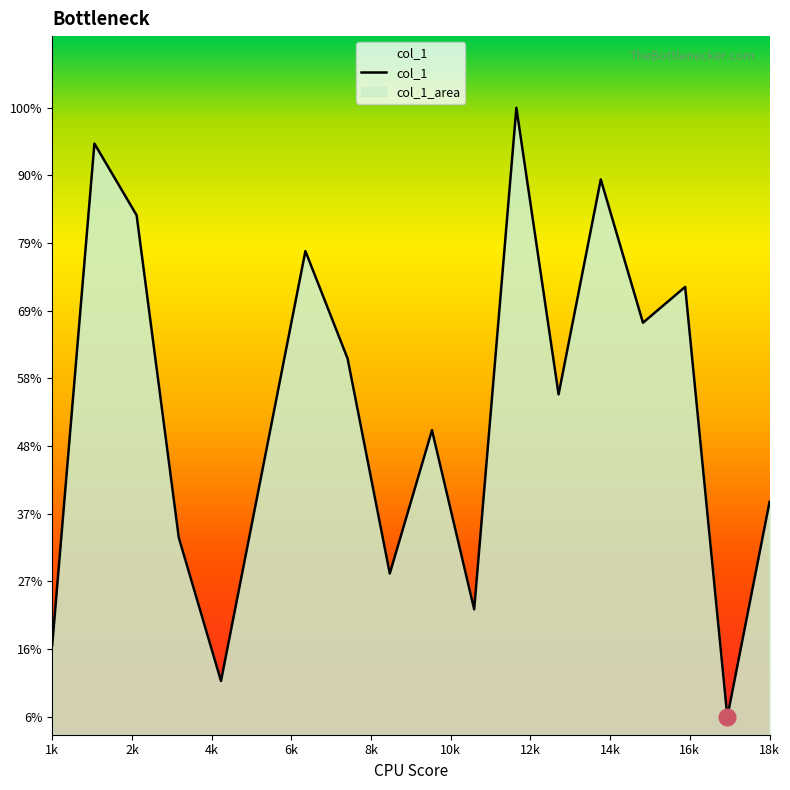

How many data points does each series have?

18